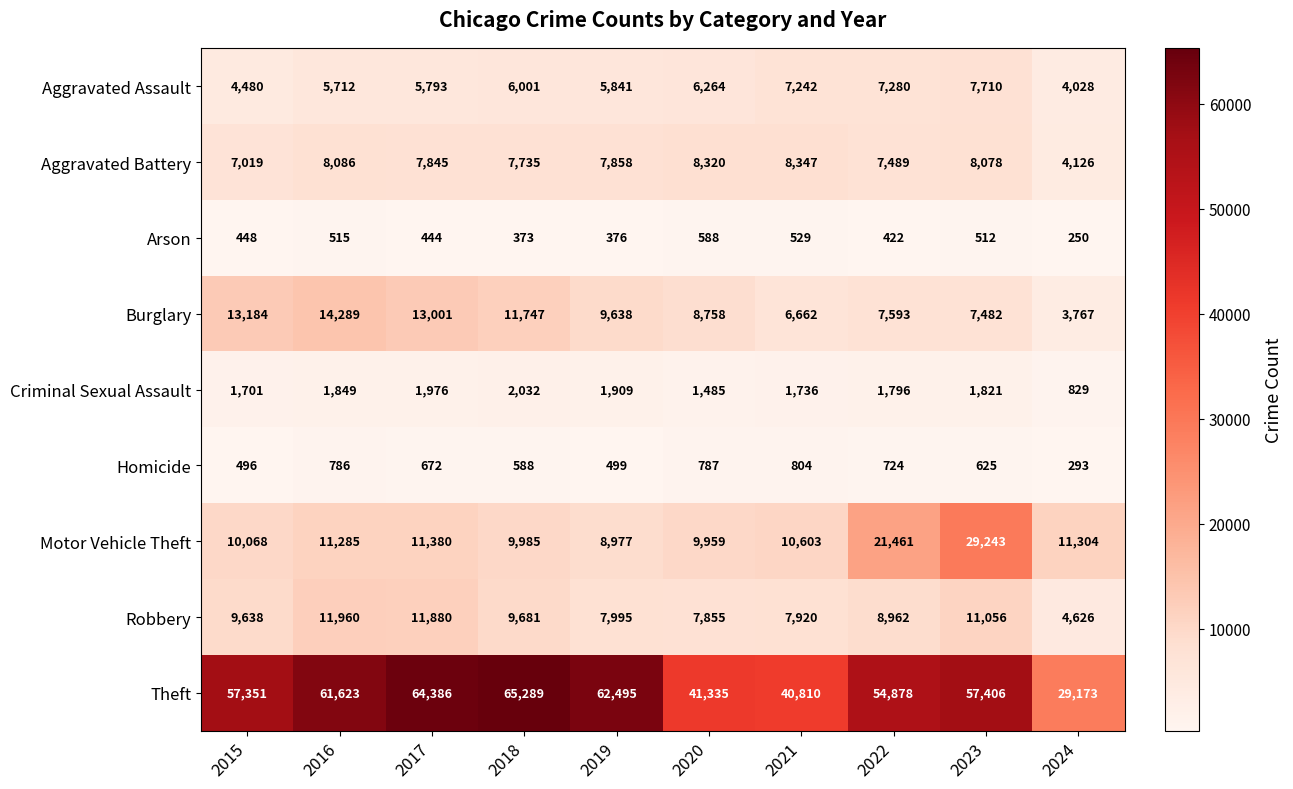

The value of Homicide at 2015 is 496. True or false?

True